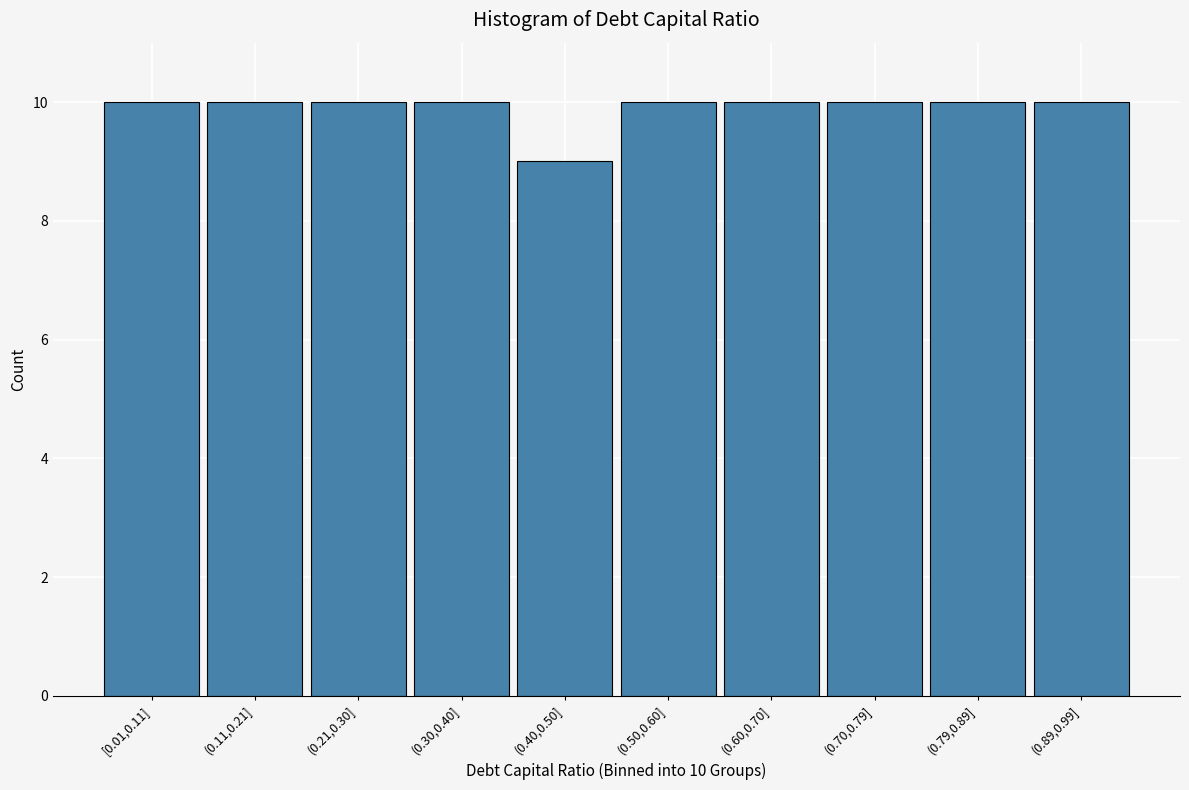

Reading left to right, list all the values displayed in this chart.

10	10	10	10	9	10	10	10	10	10